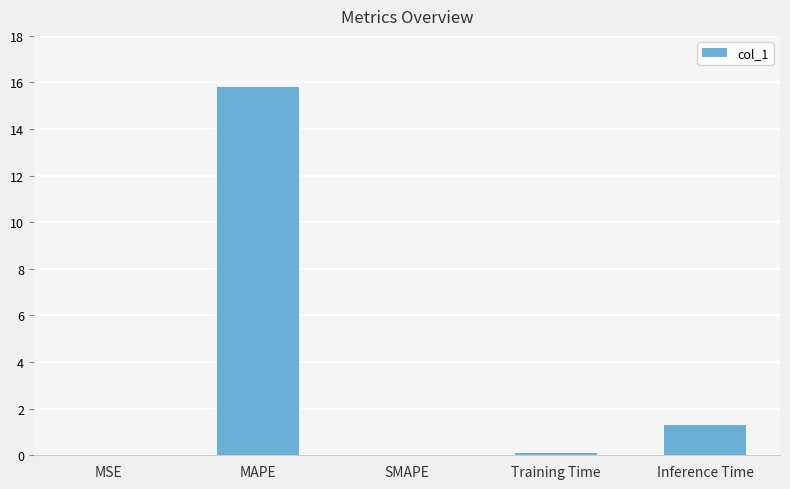

What is the sum of the values at MAPE and SMAPE?

15.8